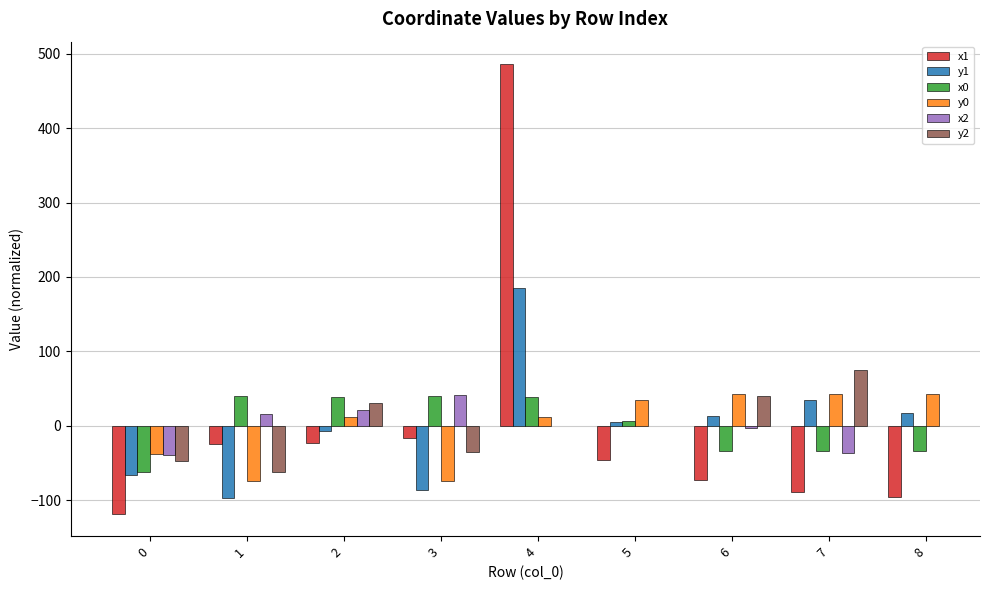

Between 4 and 0, which is larger?

4